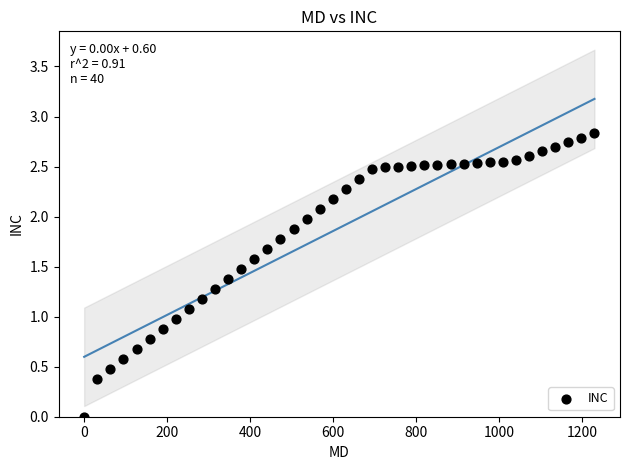

What is the range of Y values (max minus min)?

2.8